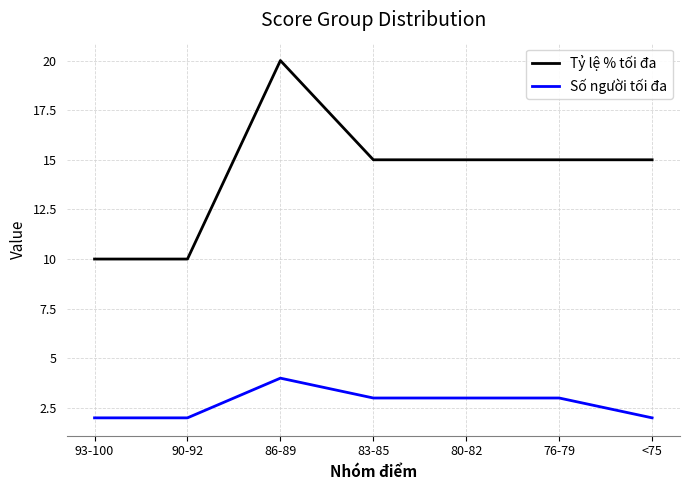

Rank the series by their average value, from highest to lowest.

Tỷ lệ % tối đa, Số người tối đa